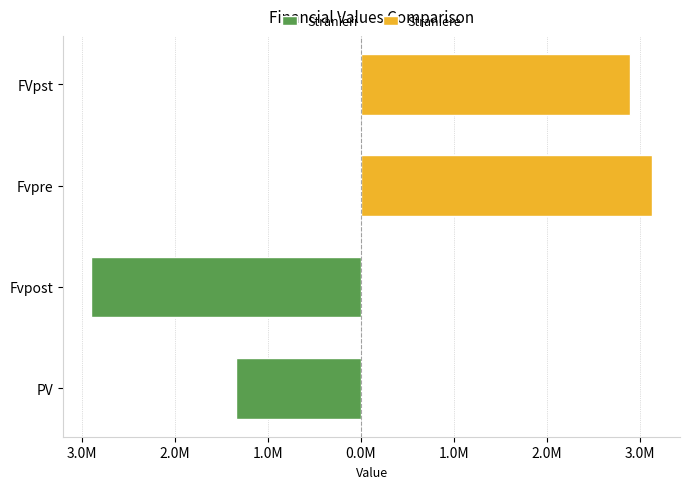

Is the value of Stranieri at 4.0M greater than the value of Straniere at 3.0M?

No